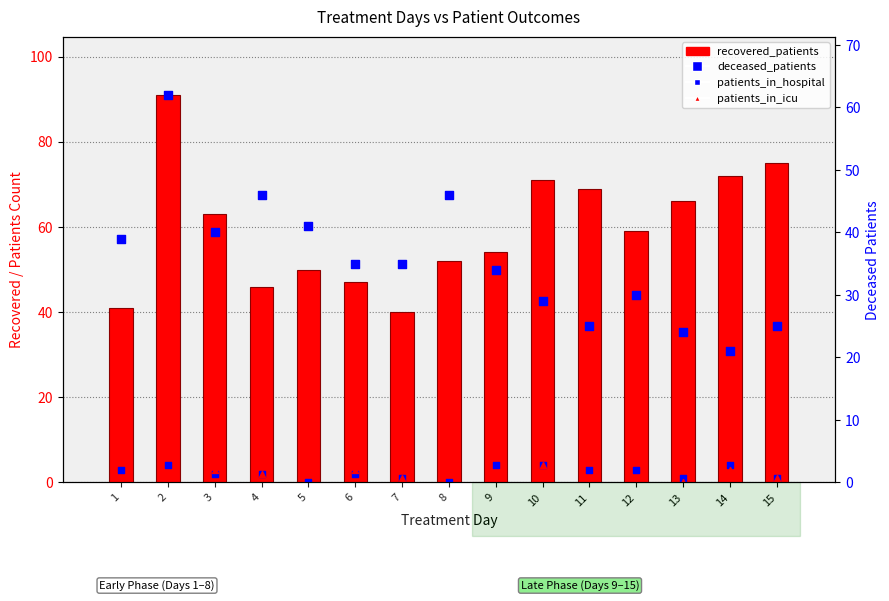

What is the total value across all series at 2?

157